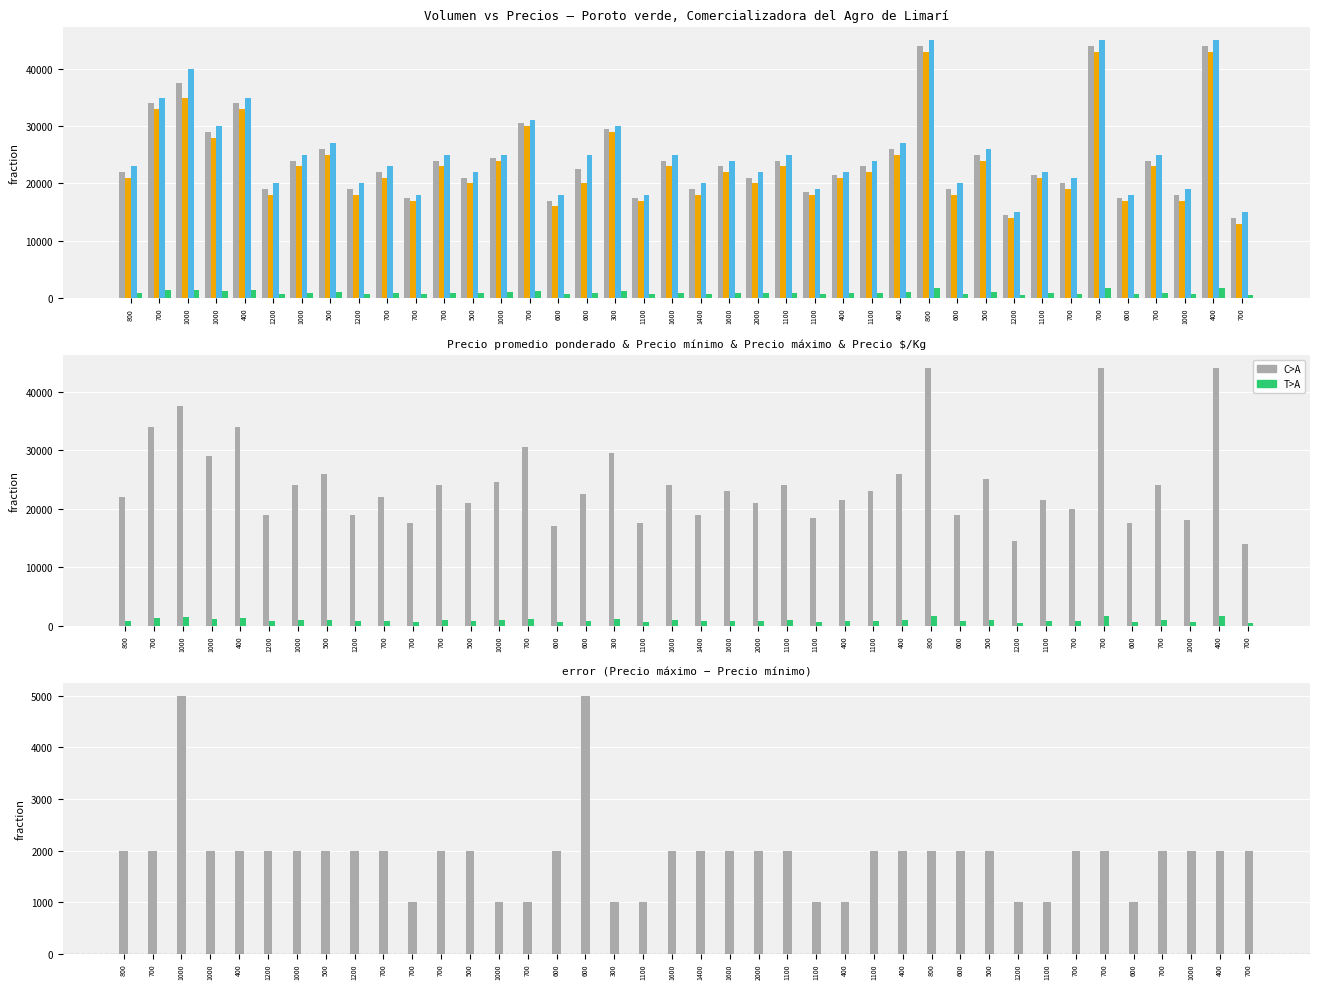

How many data points in Precio maximo are above 24000?

19